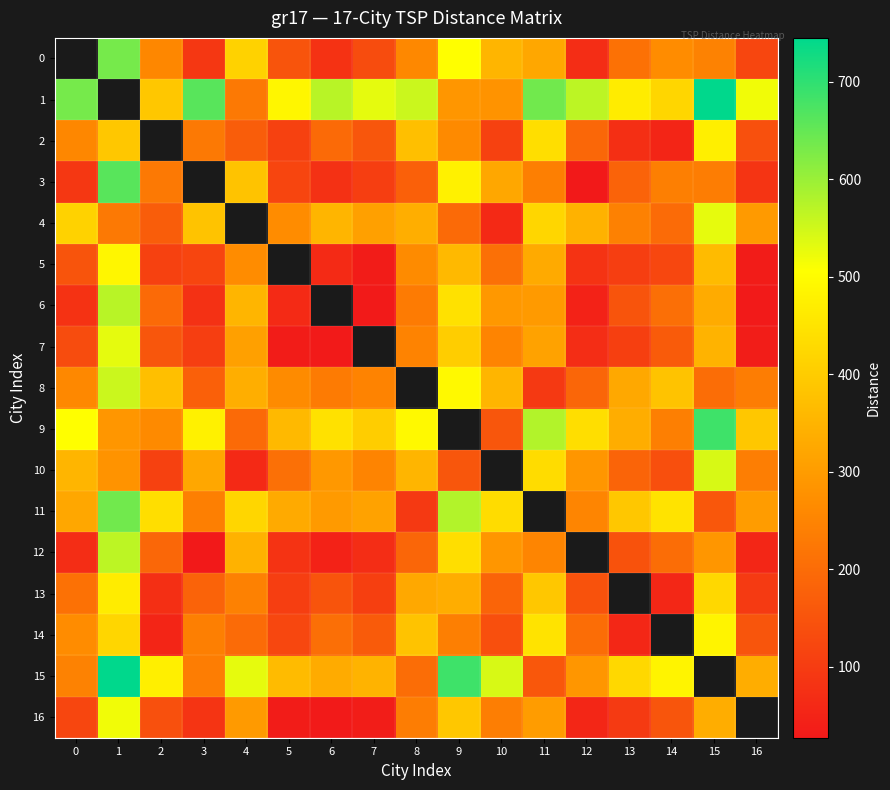

What is the difference between the second highest and minimum values in the 15 series?

588.0